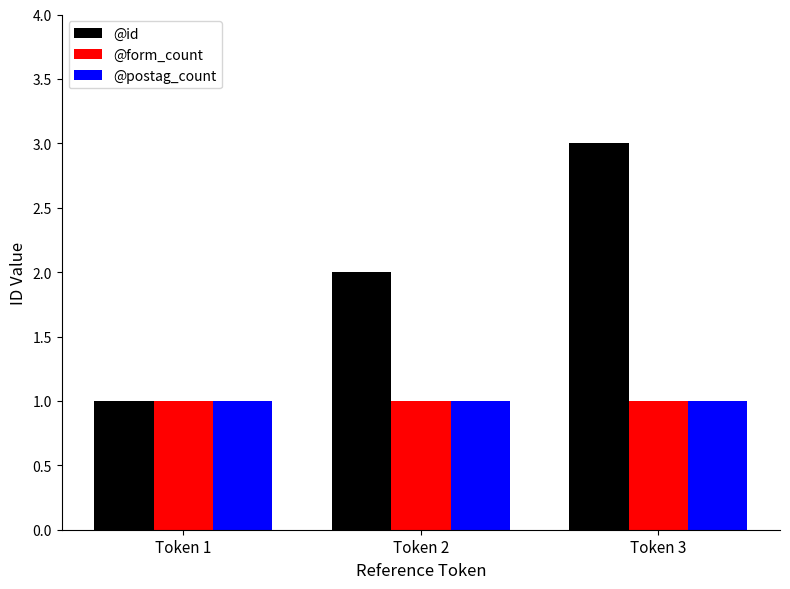

What is the sum of all @postag_count values?

3